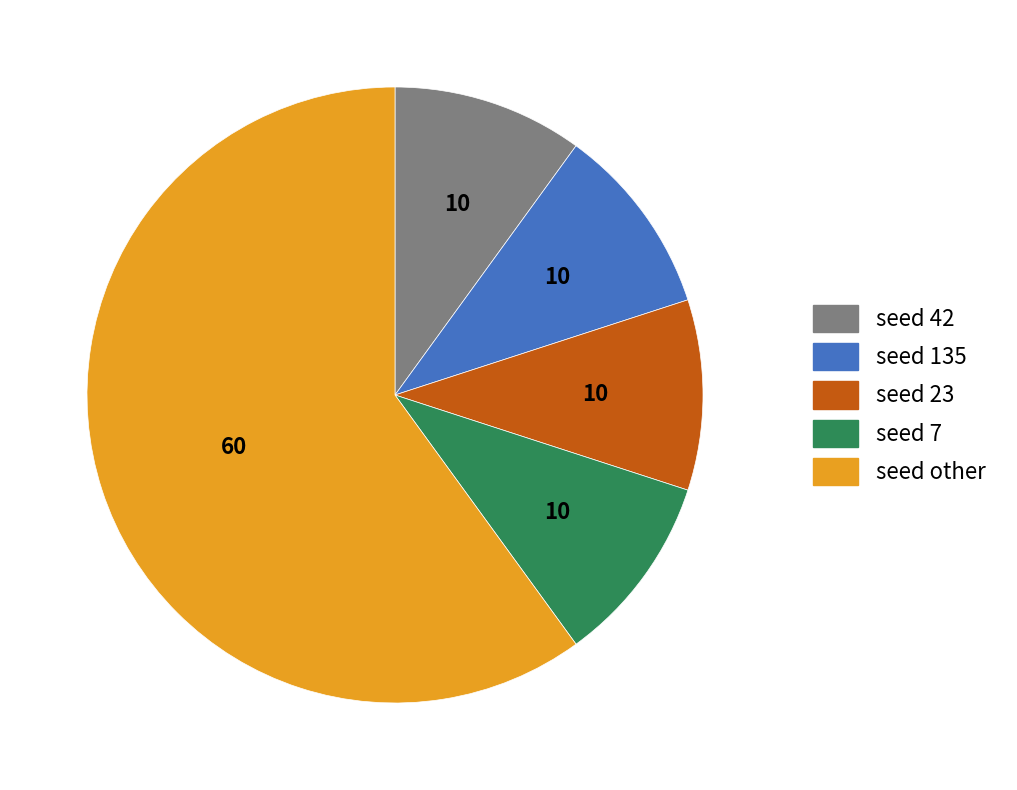

Combined, do seed 42 and seed 23 account for over 50%?

No